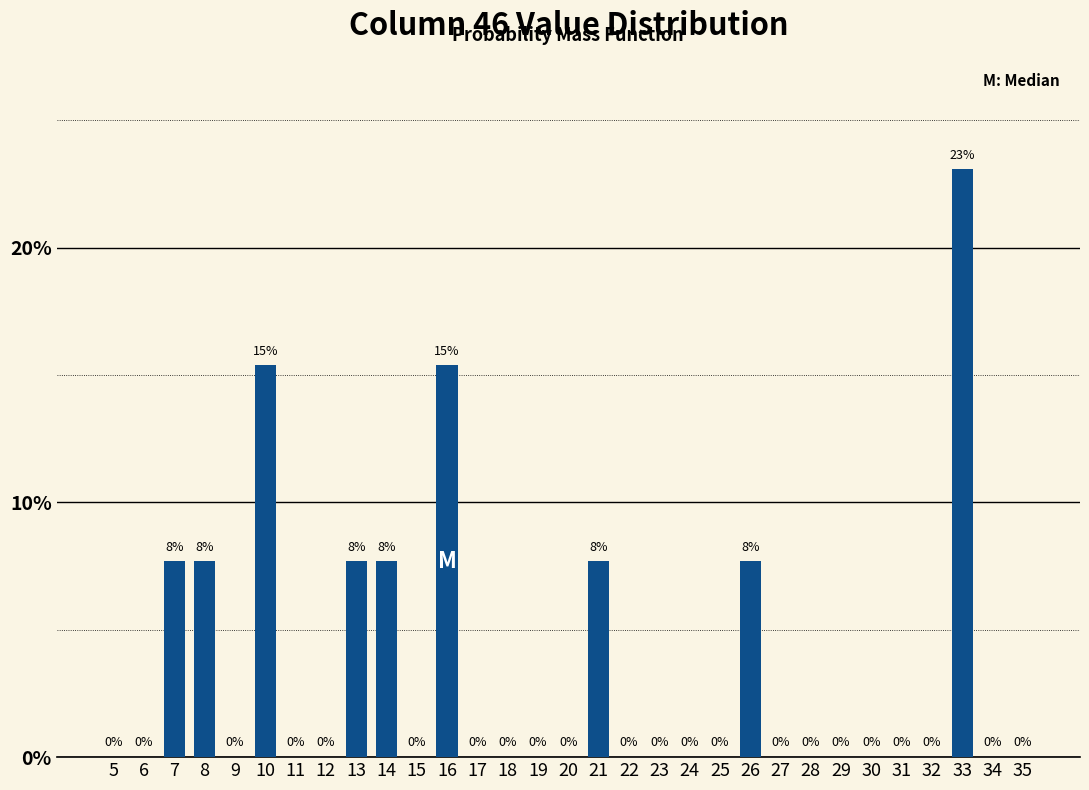

Which has a higher value, 30 or 7?

7